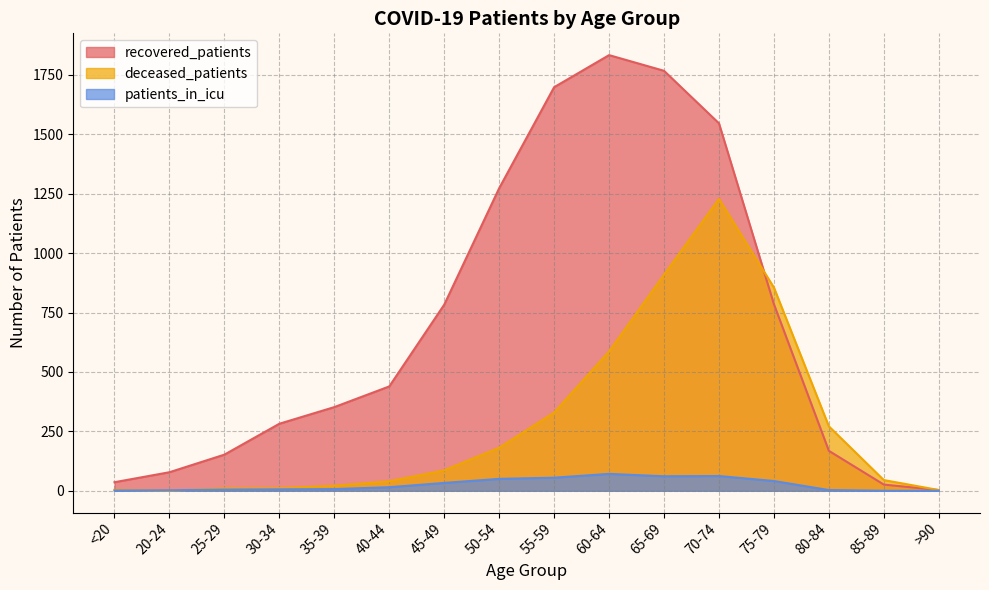

Rank the series by their maximum value, from highest to lowest.

recovered_patients, deceased_patients, patients_in_icu